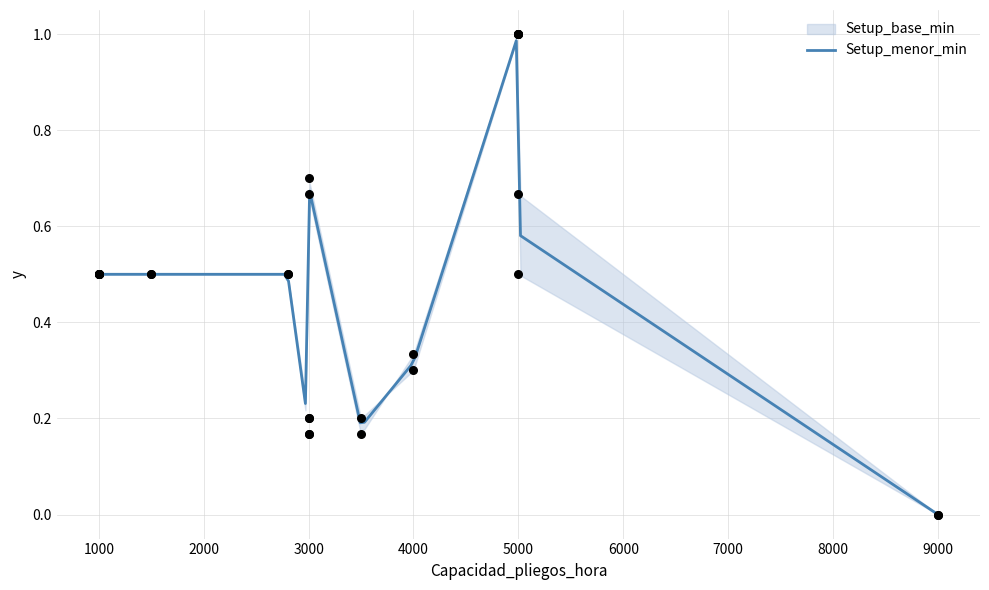

At which category is the sum across all series the highest?

5000